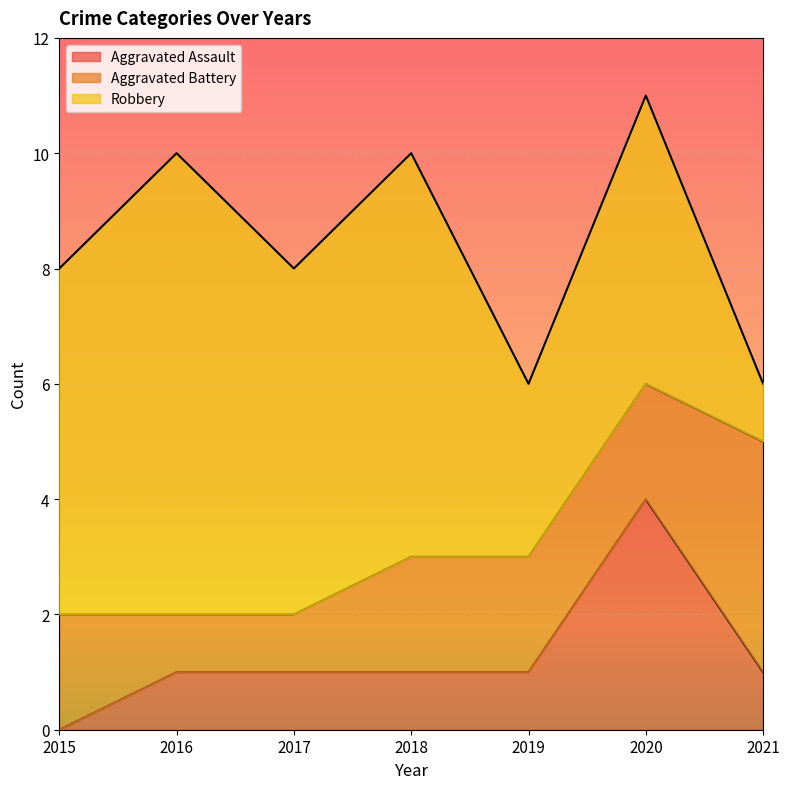

At which category is the sum across all series the highest?

2020